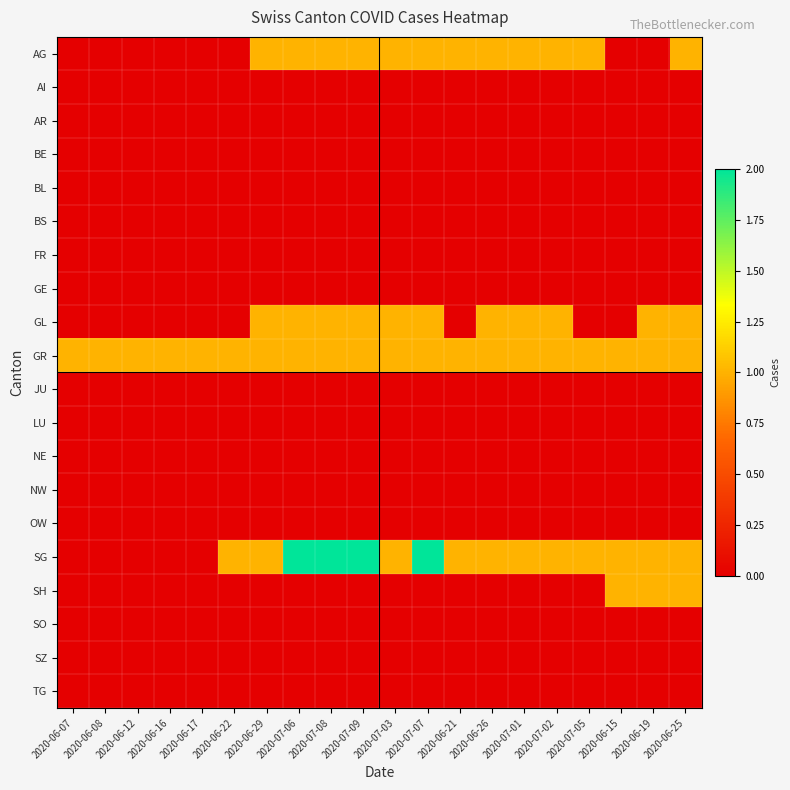

At which category does the chart reach its minimum across all series?

2020-06-07